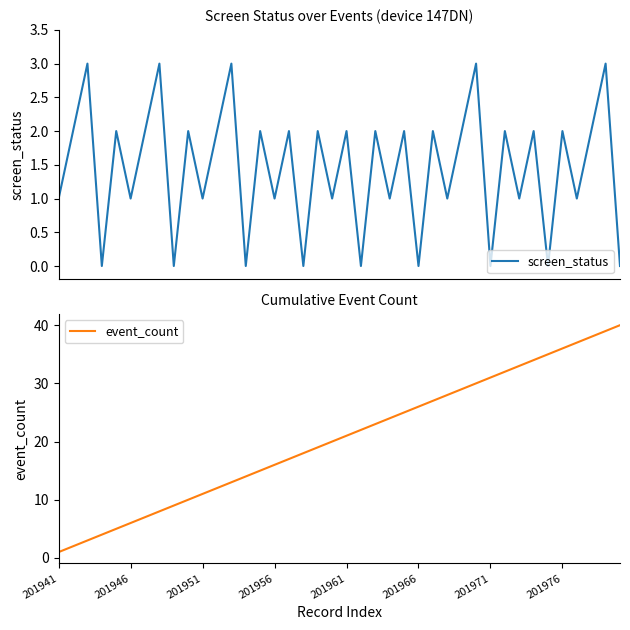

Does the chart display data point markers on the line(s)?

No